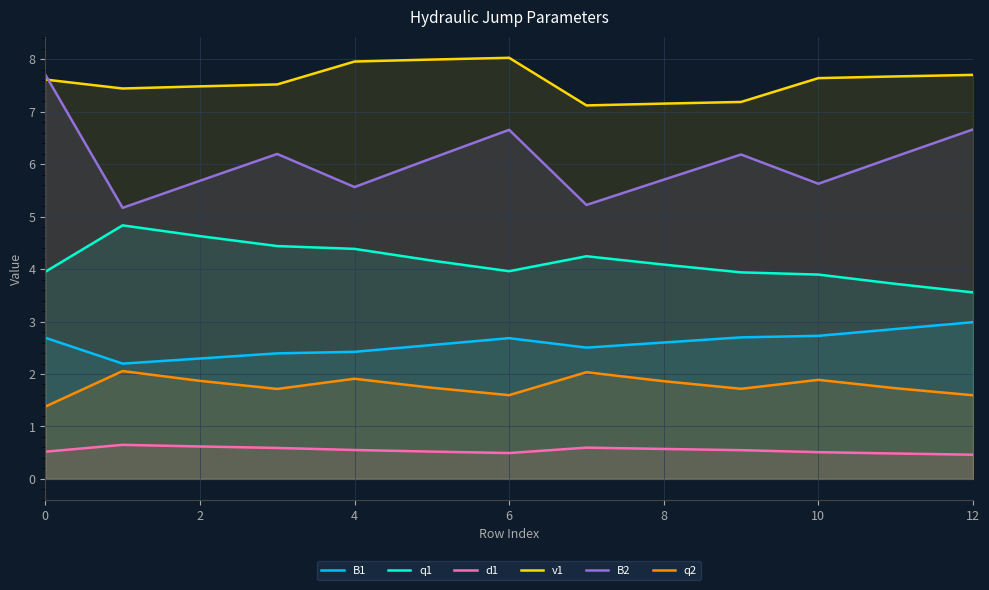

What is the highest value of the B2 series?

7.7